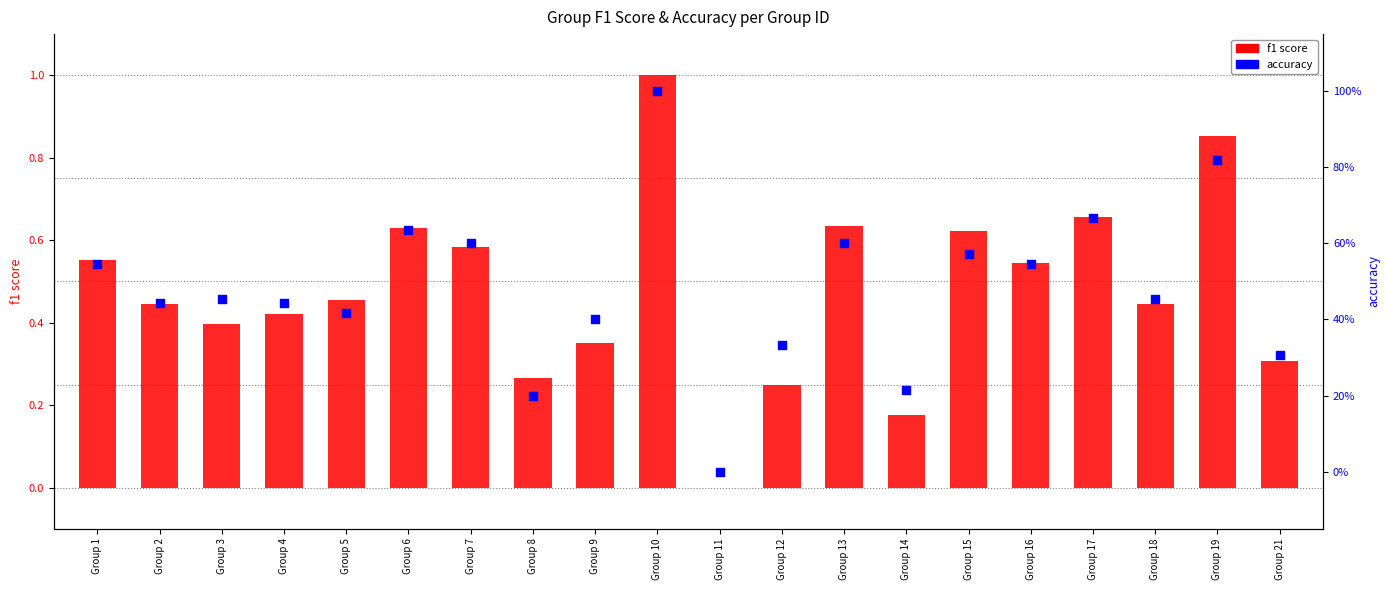

Which series contains the highest Y value?

f1 score